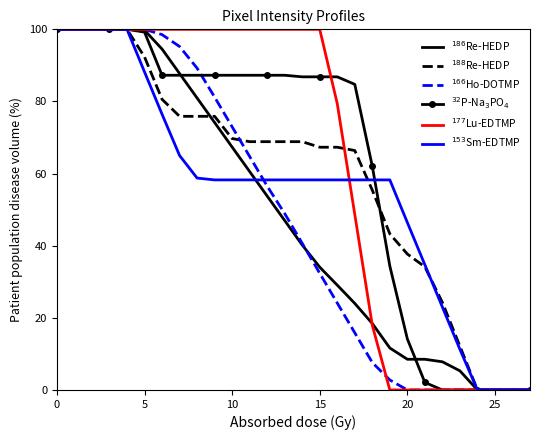

What is the maximum value shown in the chart?

100.0